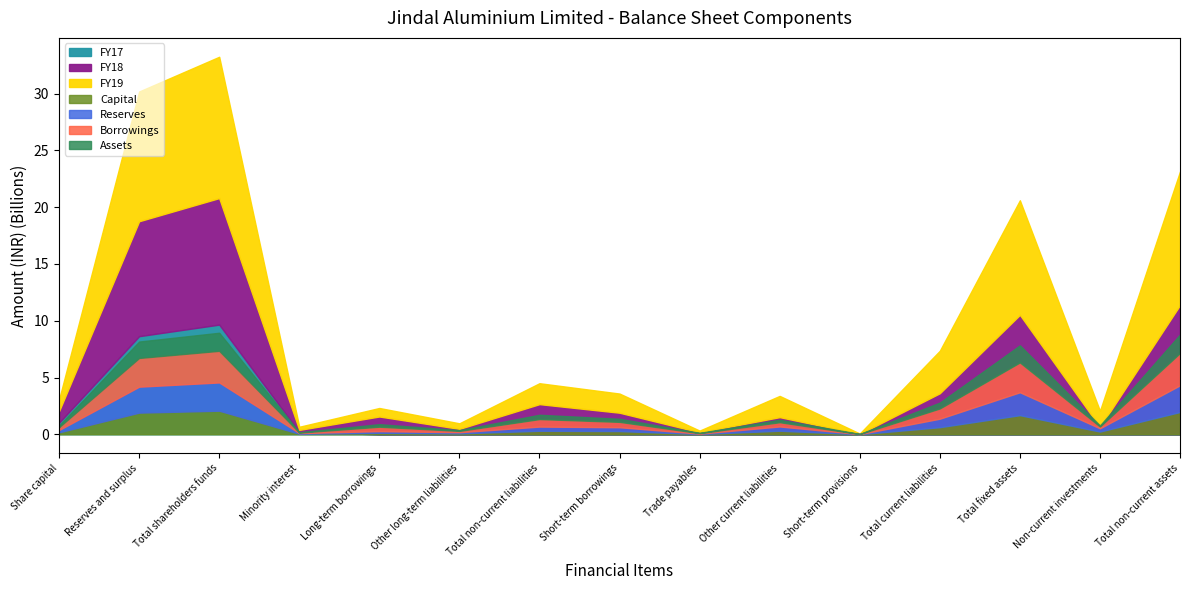

What is the value of the FY19 point at the 3rd from the left?

12449263000